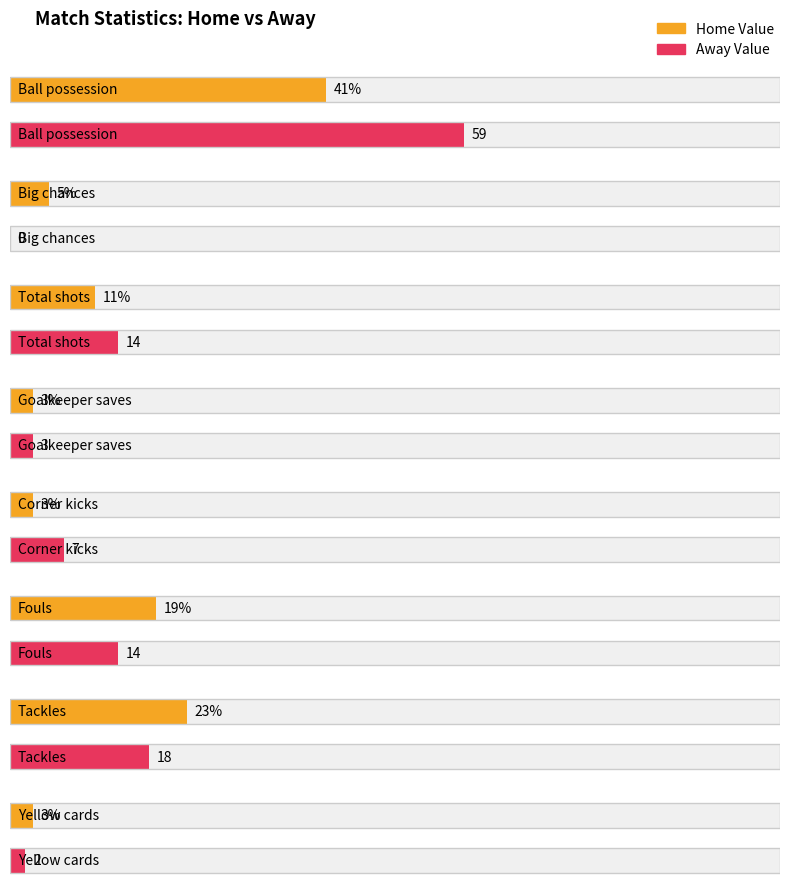

What is the average value of the awayValue series?

15